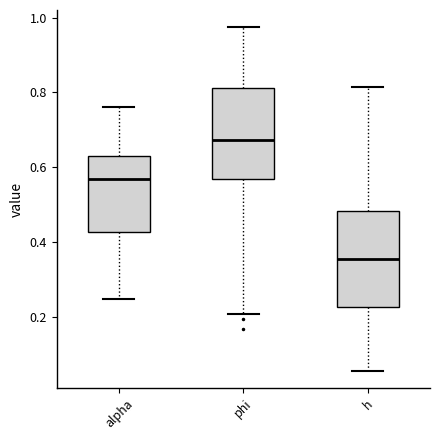

Reading left to right, read every box against the y-axis: the position of its median line, the range the box covers, and the ends of its whiskers. The values are not printed on the chart, so give them approximately, as read against the axis.

alpha: median 0.56, box 0.42 to 0.62, whiskers 0.24 to 0.76
phi: median 0.68, box 0.56 to 0.82, whiskers 0.20 to 0.98
h: median 0.36, box 0.22 to 0.48, whiskers 0.06 to 0.82